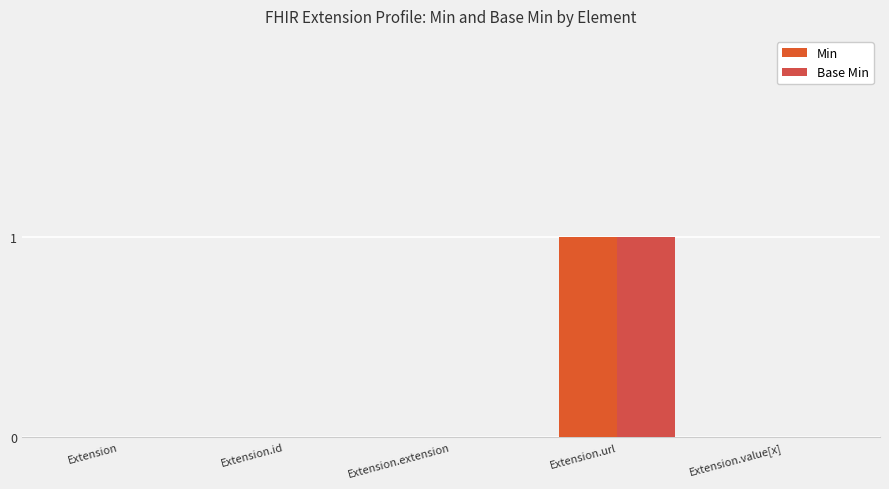

How many data points does each series have?

5